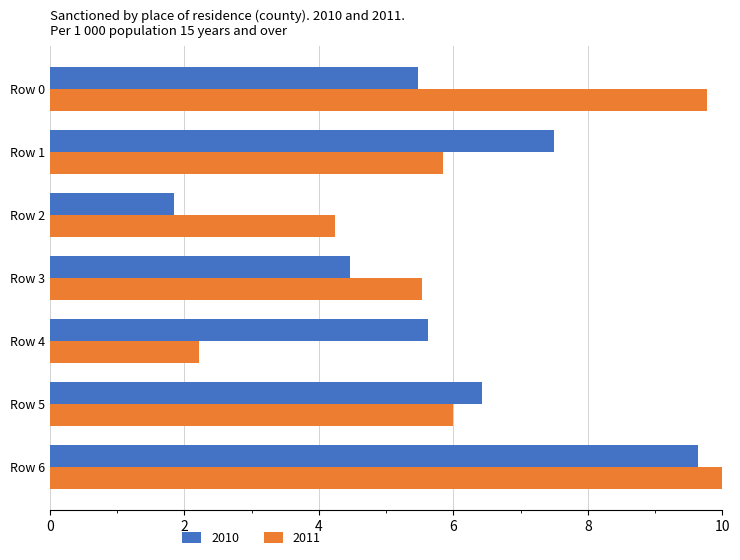

At Row 4, list the series in order from largest to smallest.

2010, 2011